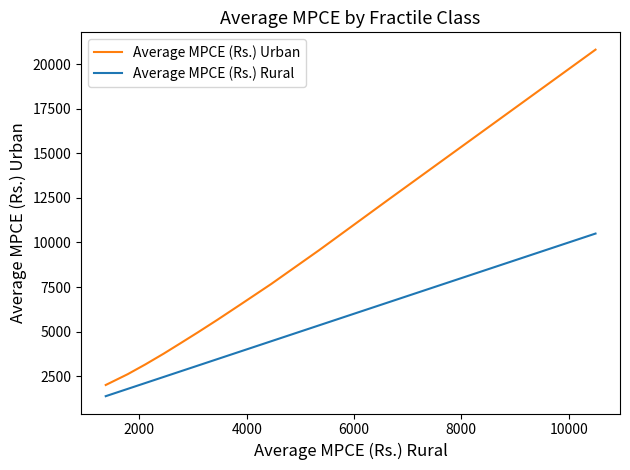

Does the chart display data point markers on the line(s)?

No